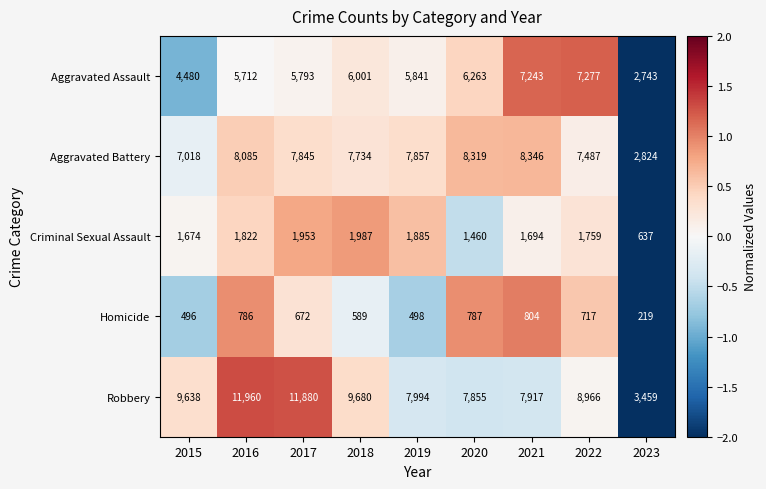

At which category is the sum across all series the highest?

2016